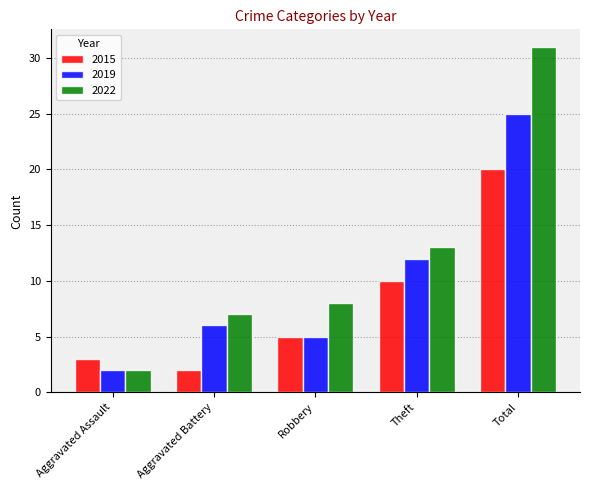

Reading right to left, what are all the values shown in this chart?

2015: Total=20	Theft=10	Robbery=5	Aggravated Battery=2	Aggravated Assault=3
2019: Total=25	Theft=12	Robbery=5	Aggravated Battery=6	Aggravated Assault=2
2022: Total=31	Theft=13	Robbery=8	Aggravated Battery=7	Aggravated Assault=2